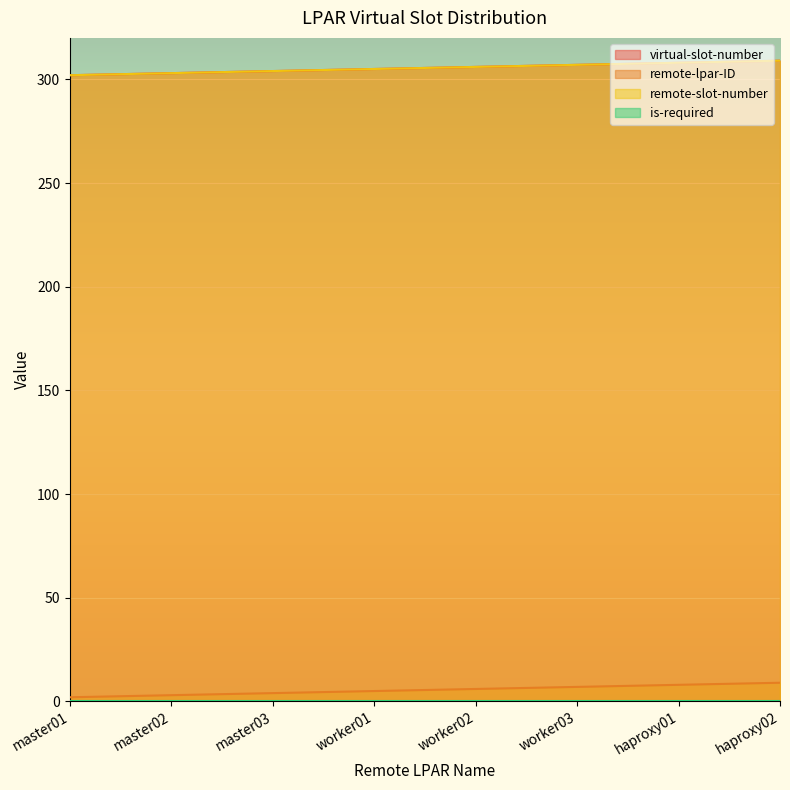

How many lines are shown in the chart?

4